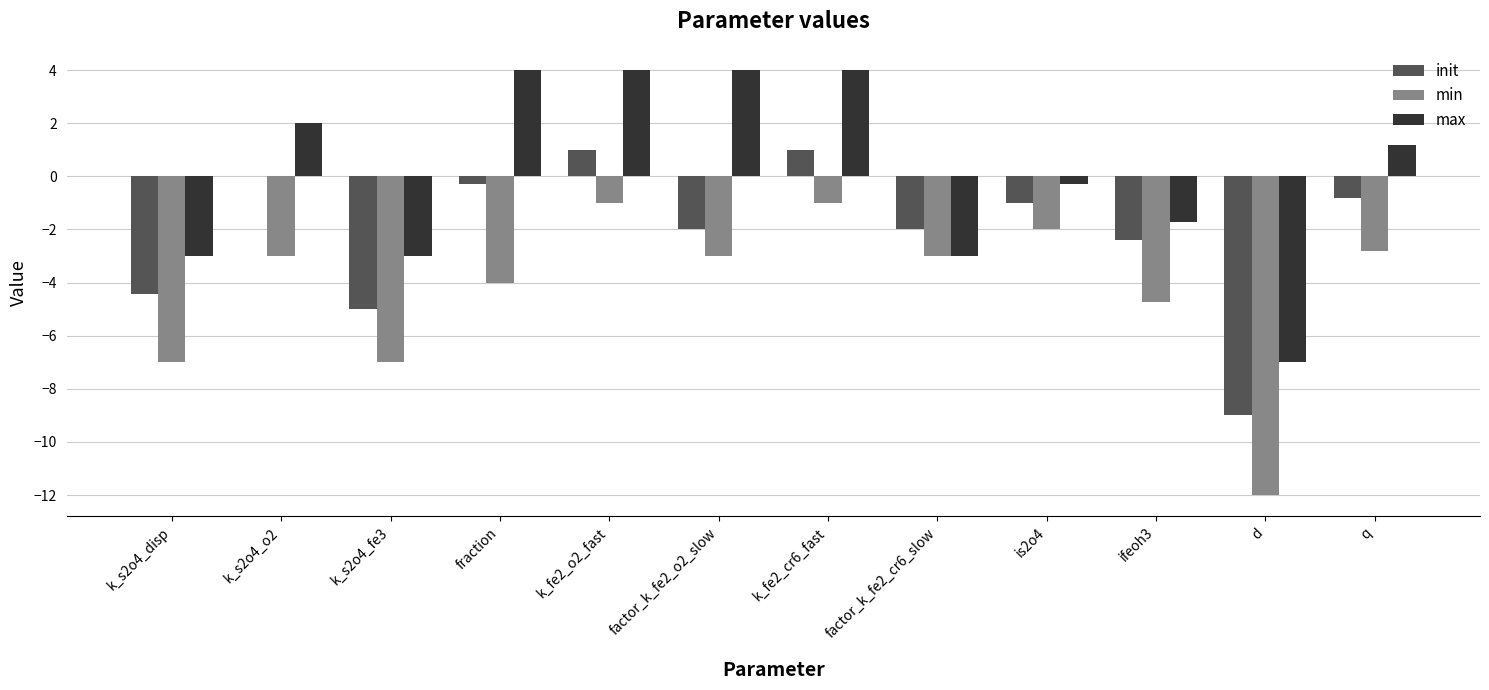

What is the total value across all series at k_fe2_cr6_fast?

4.0